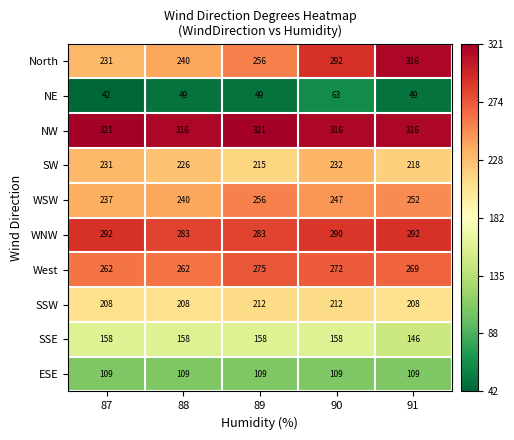

What is the difference between the highest and lowest values at 88?

267